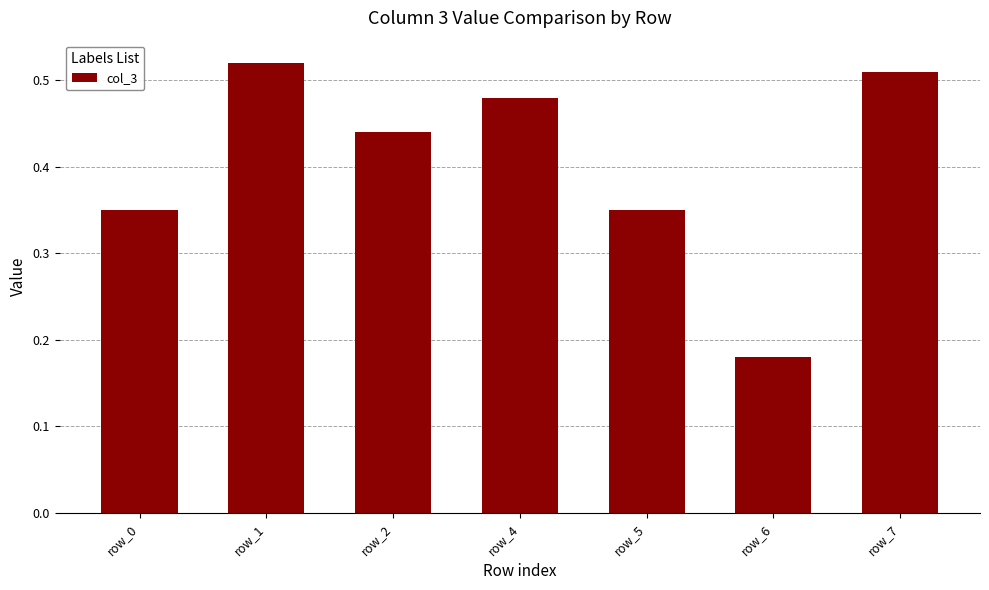

Is it true that the value at row_6 is 0.3?

False